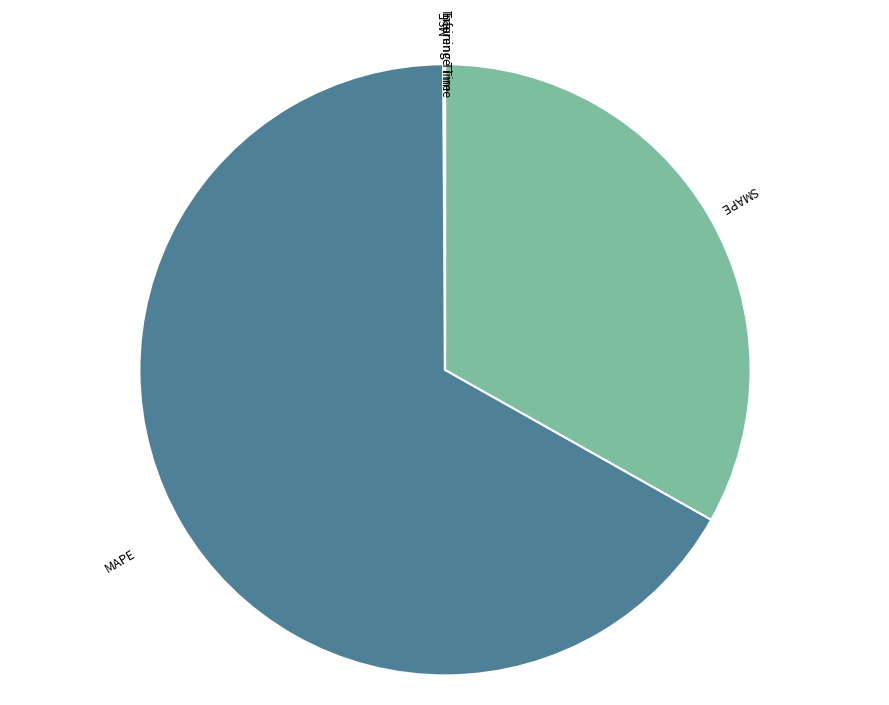

Is it true that SMAPE is 43% of the pie?

False